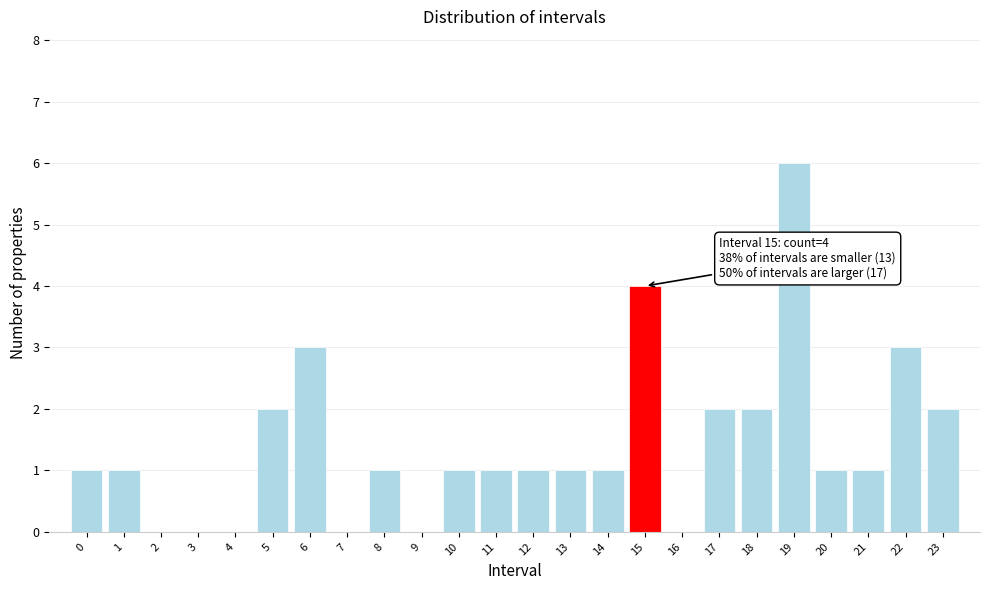

Reading right to left, extract all data points from this chart.

23=2	22=3	21=1	20=1	19=6	18=2	17=2	16=0	15=4	14=1	13=1	12=1	11=1	10=1	9=0	8=1	7=0	6=3	5=2	4=0	3=0	2=0	1=1	0=1